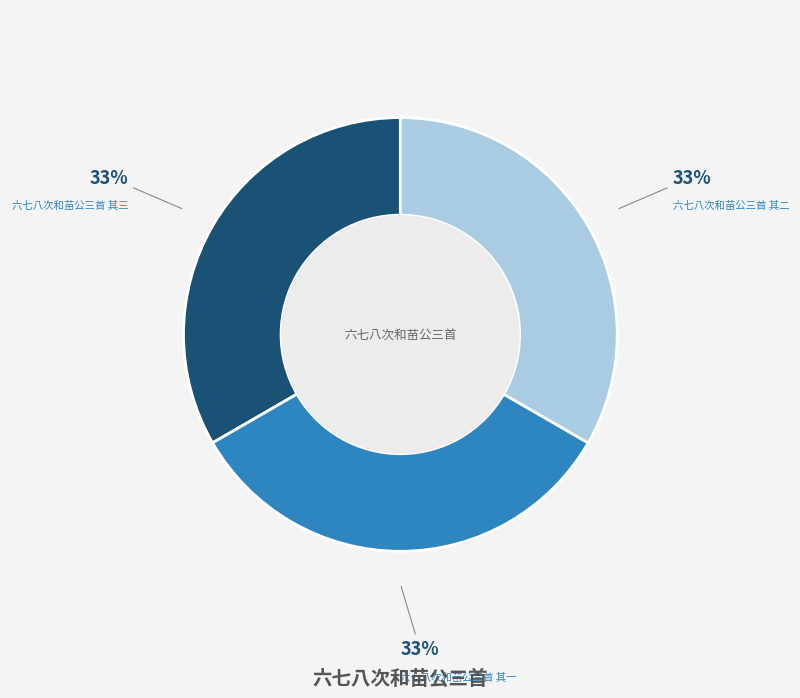

To the nearest percent, what is the combined percentage of 六七八次和苗公三首 其三 and 六七八次和苗公三首 其一?

67%